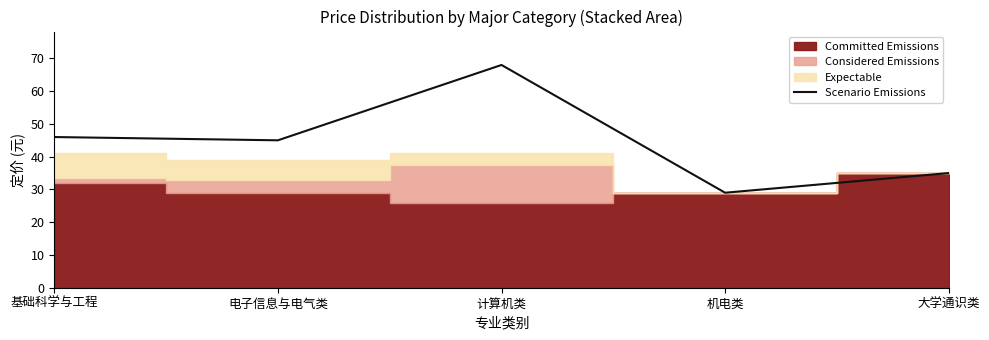

Which category has the lowest value across all series?

机电类